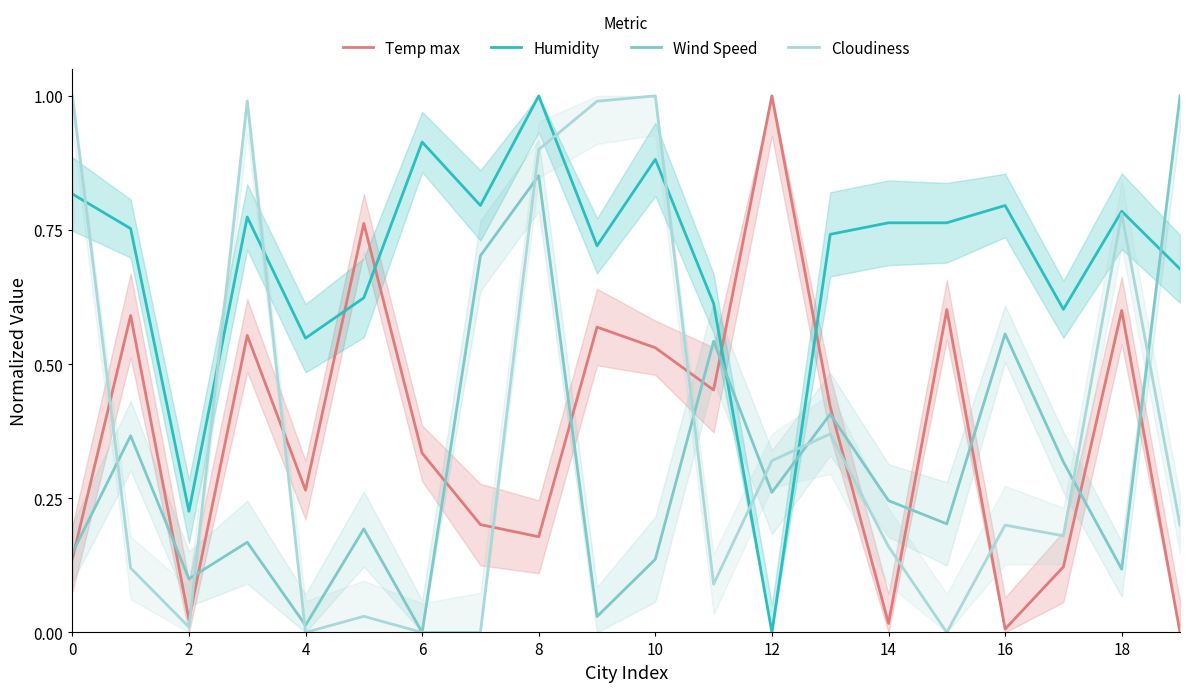

The value of Temp max at 18 is 1.0. True or false?

False